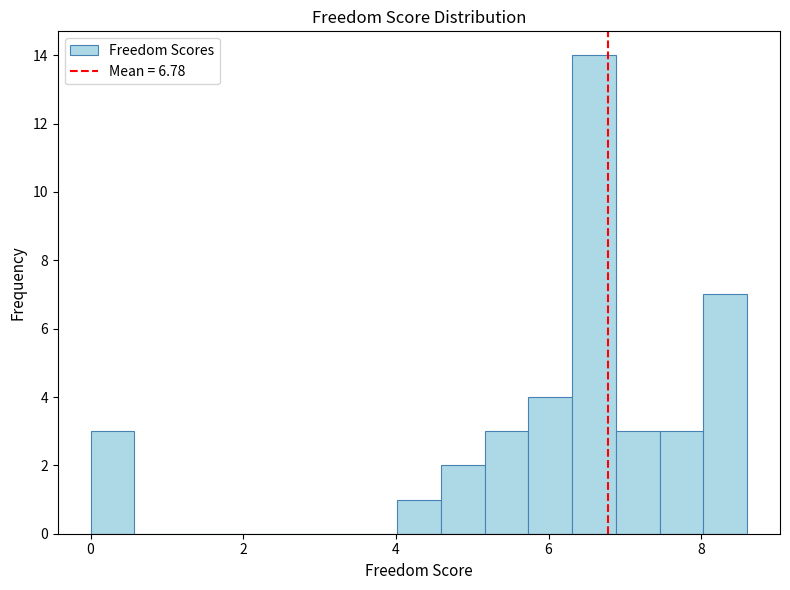

Around what value on the x-axis is the tallest bar? Give the approximate position of its centre, as read against the axis.

6.6